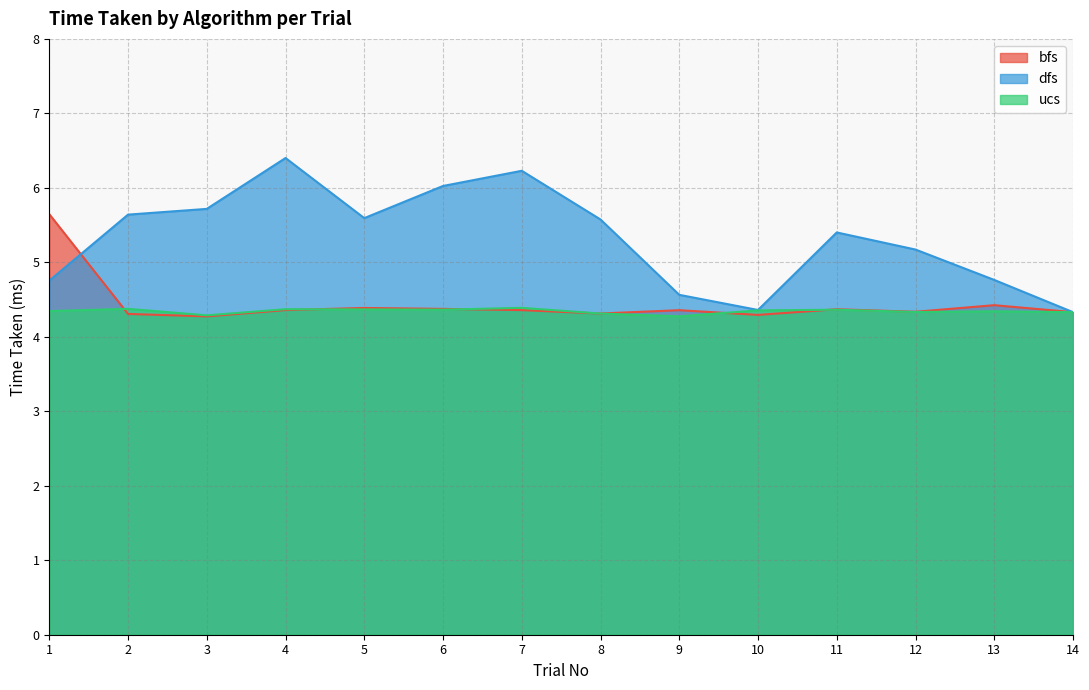

What are all the series names shown in the legend?

bfs, dfs, ucs